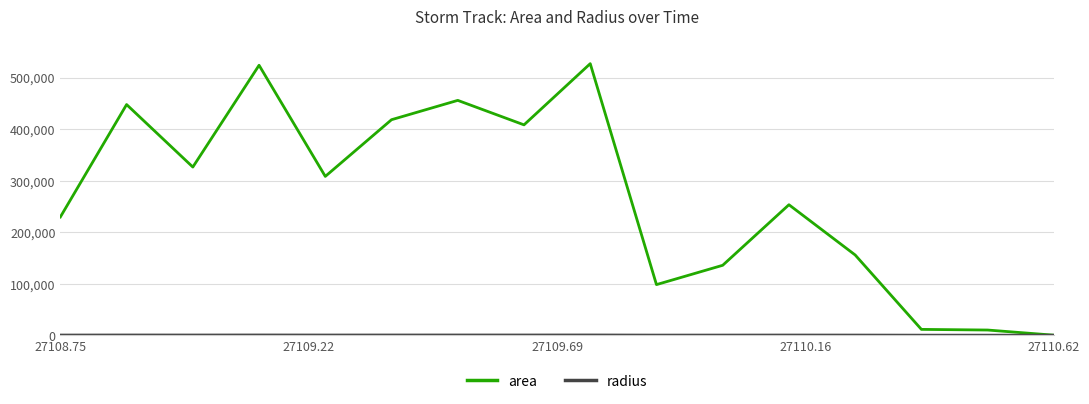

Which series has the largest total across all categories?

area